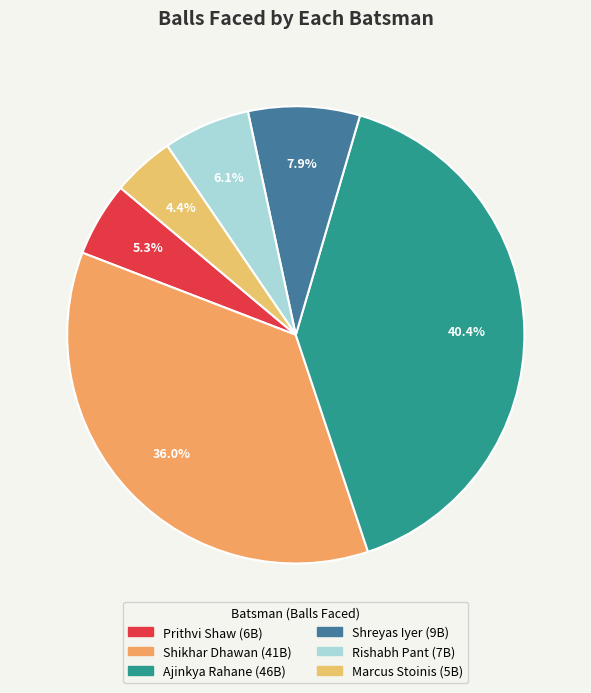

Rank the categories by value from highest to lowest.

Ajinkya Rahane, Shikhar Dhawan, Shreyas Iyer, Rishabh Pant, Prithvi Shaw, Marcus Stoinis